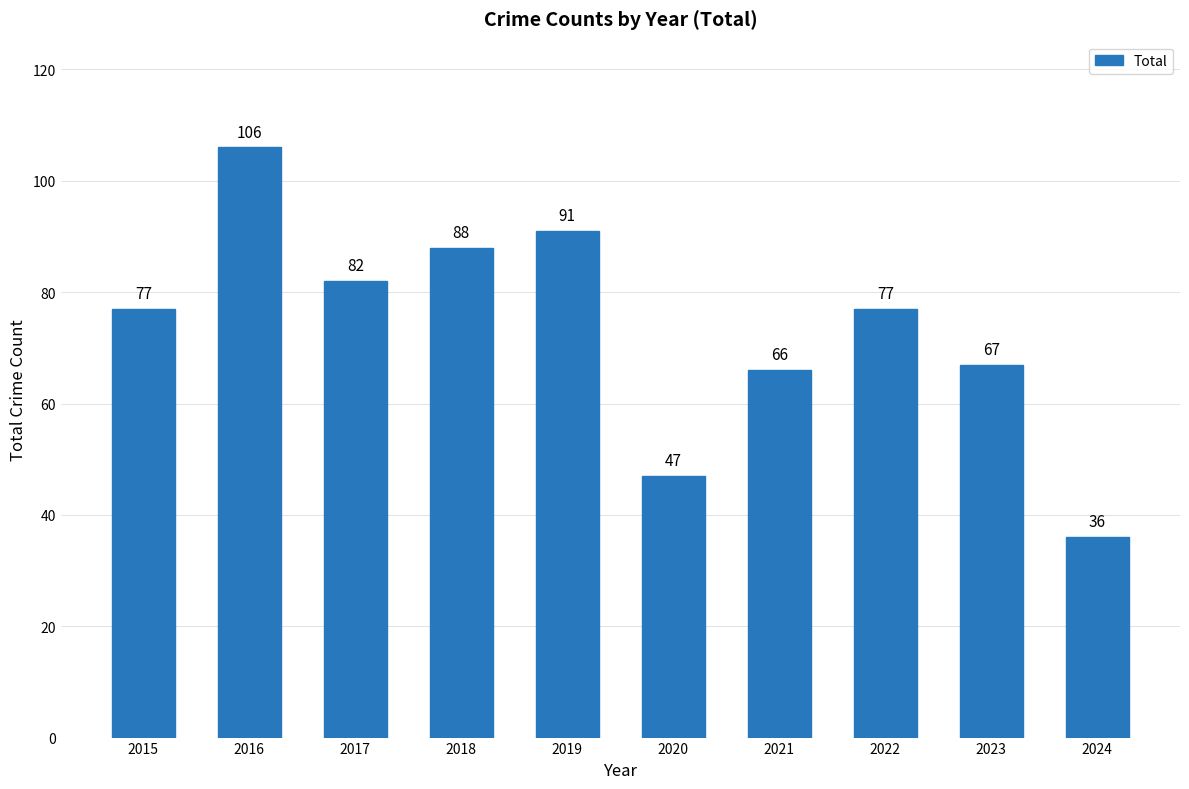

The value at 2020 is 76. True or false?

False